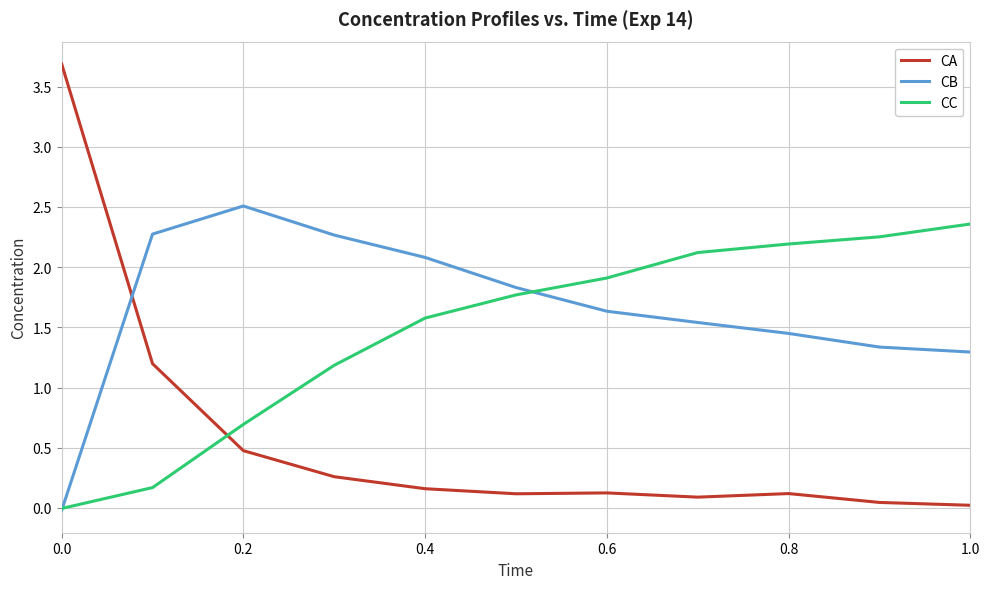

Which series ends up on top after the final intersection of CC and CA?

CC